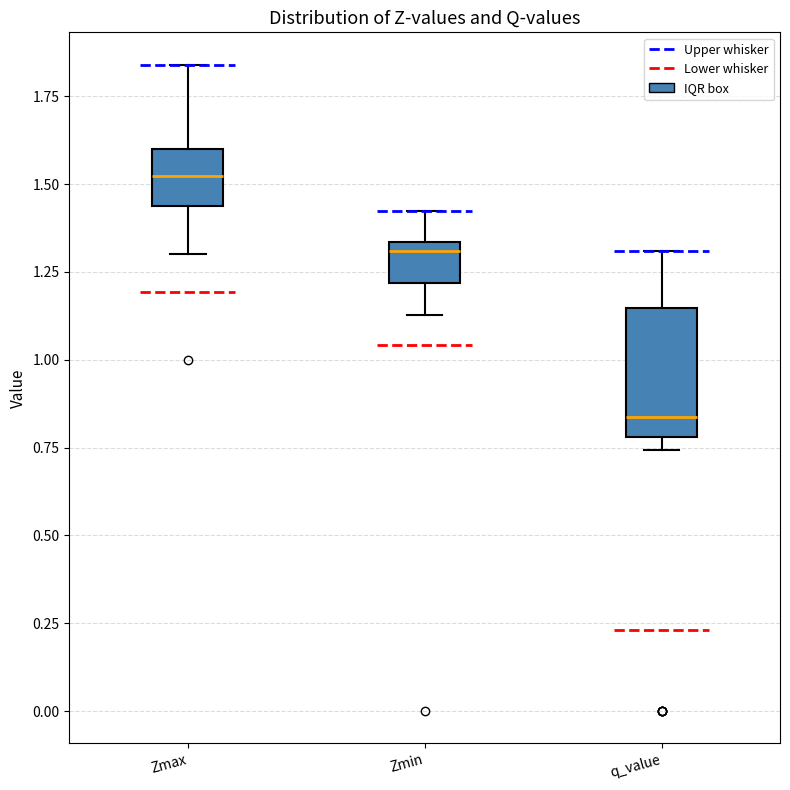

Comparing the boxes themselves (not the whiskers), which one is the tallest?

q_value